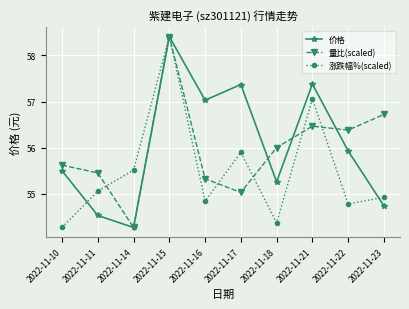

In 价格, how many points are lower than both neighbors (excluding endpoints)?

3